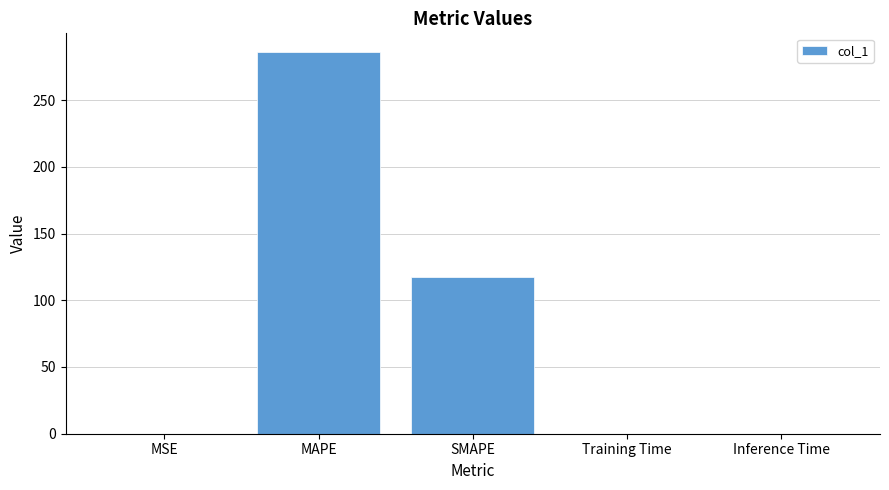

What is the sum of all values?

403.3